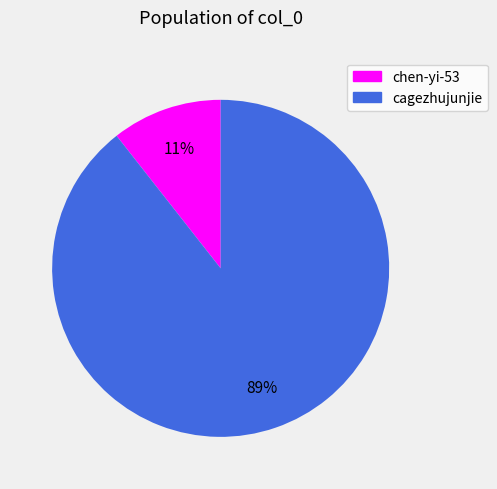

Rank the categories by value from highest to lowest.

cagezhujunjie, chen-yi-53